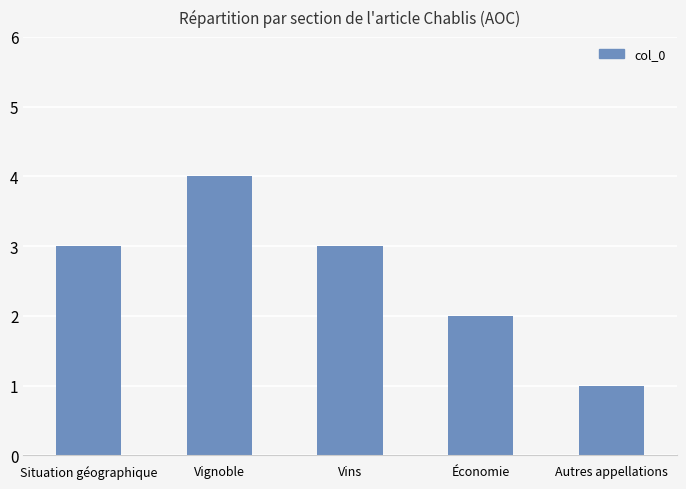

What is the maximum value shown in the chart?

4